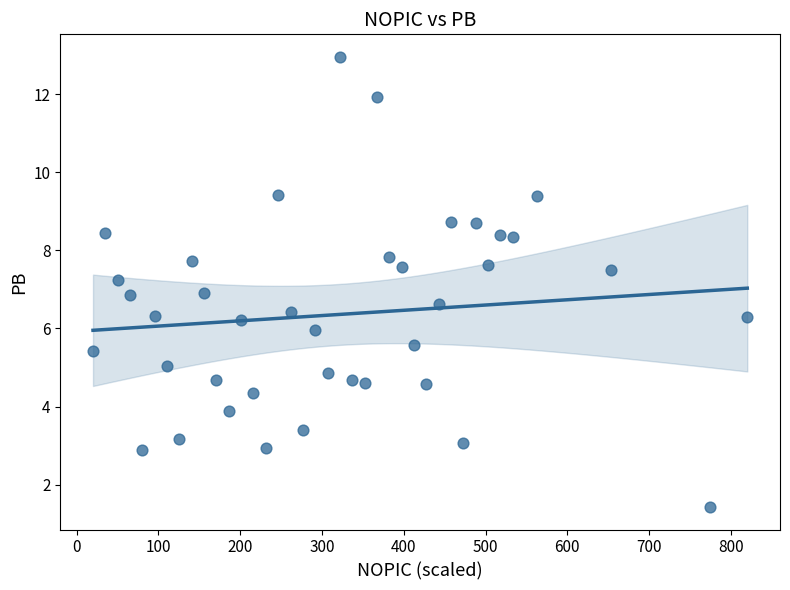

What is the range of X values (max minus min)?

800.0